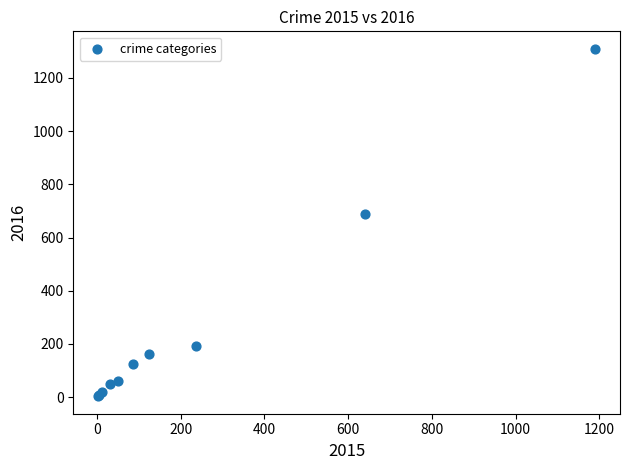

What Y value in the scatter plot is closest to 656?

689